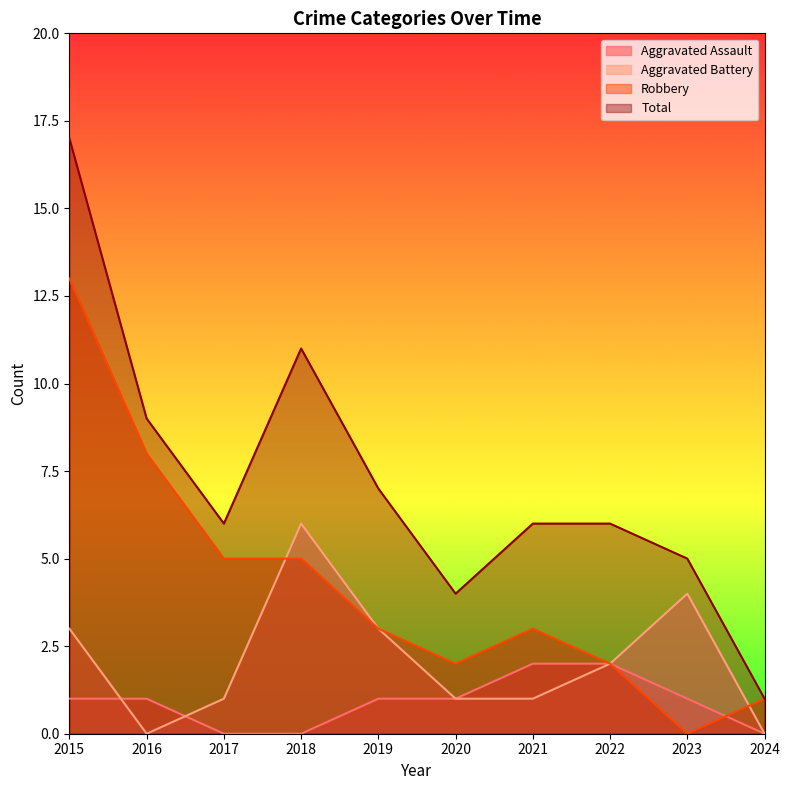

True or false: Aggravated Assault has more than 0 points higher than both neighbors.

False